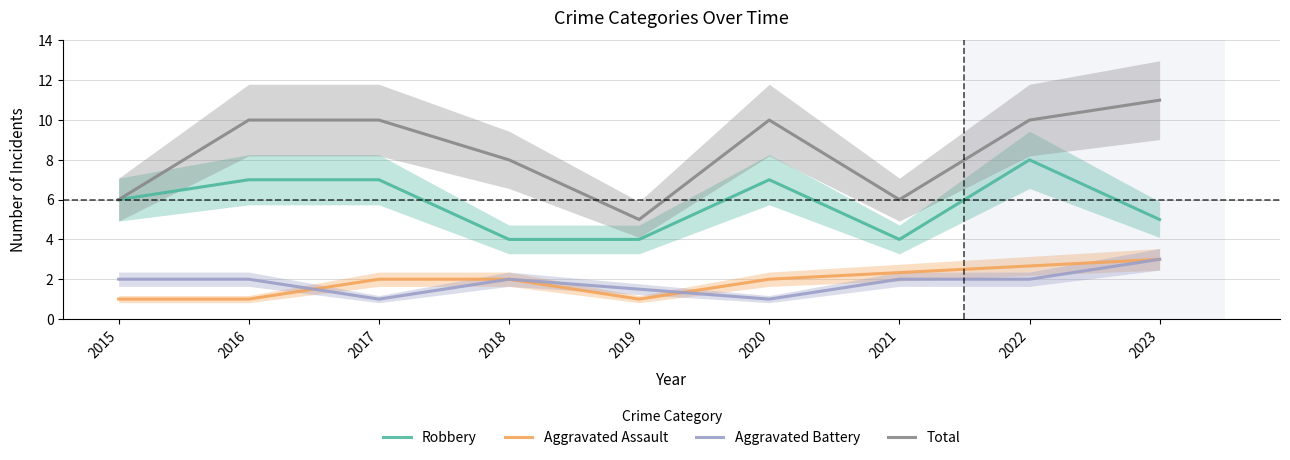

After their last crossing, which series has the higher values: Aggravated Assault or Aggravated Battery?

Aggravated Assault